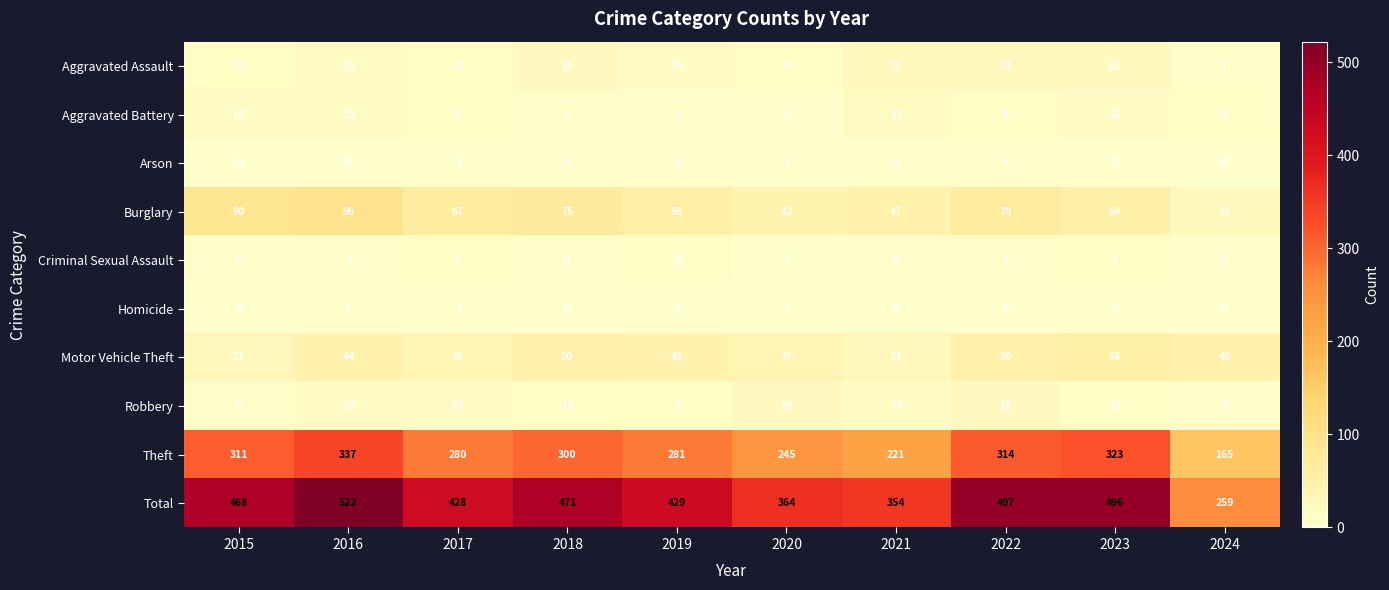

What is the sum of the Aggravated Battery values at 2023 and 2019?

24